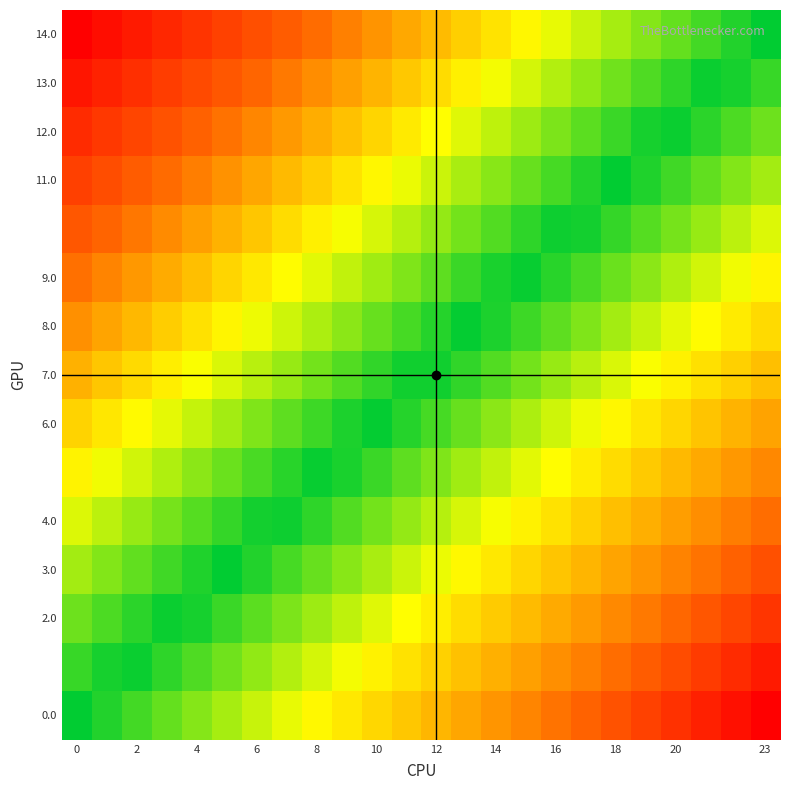

Count the number of data series in this chart.

15